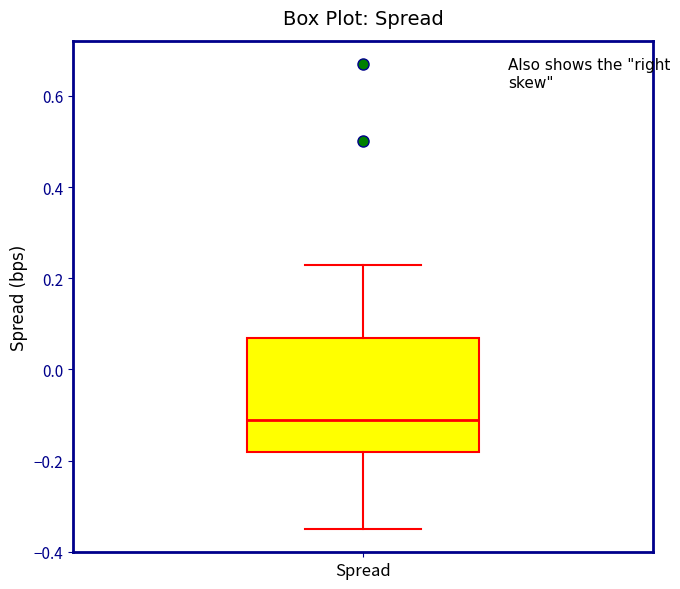

Read this box plot against the y-axis: the position of the median line, the range covered by the box, and the ends of both whiskers. The values are not printed on the chart, so give them approximately, as read against the axis.

median -0.10, box -0.18 to 0.08, whiskers -0.34 to 0.24